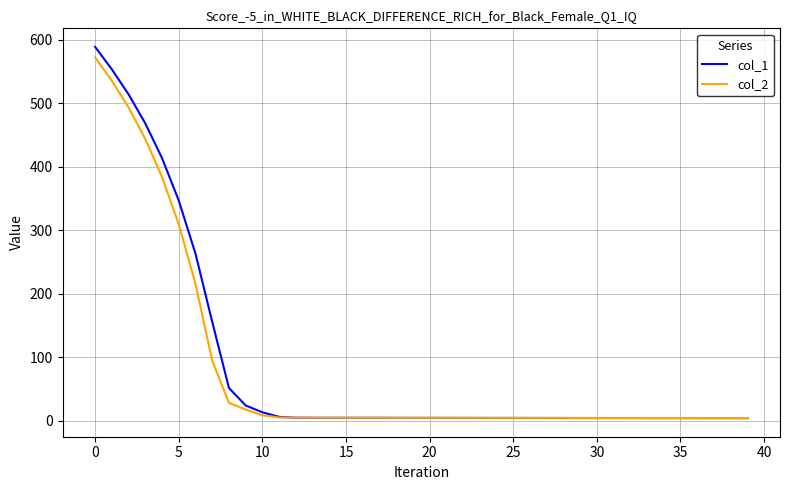

What is the highest value of the col_2 series?

571.7